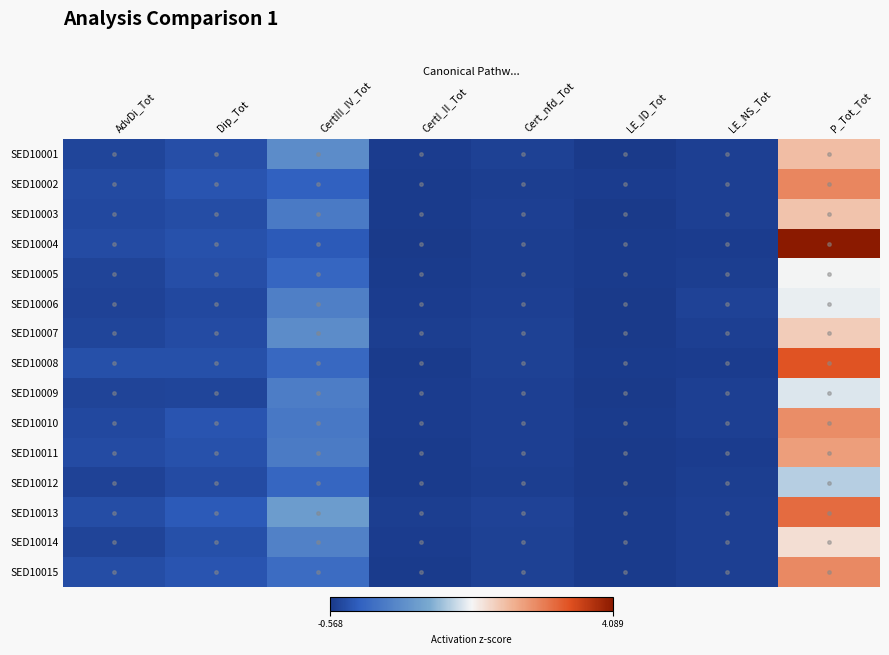

At how many categories does at least one series exceed 0?

2